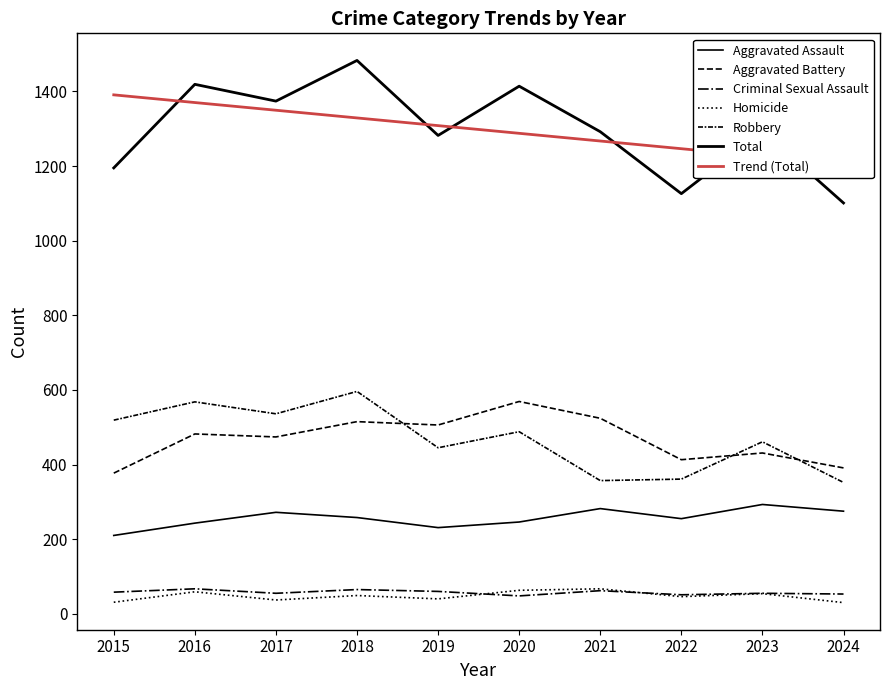

What is the sum of all Criminal Sexual Assault values?

574